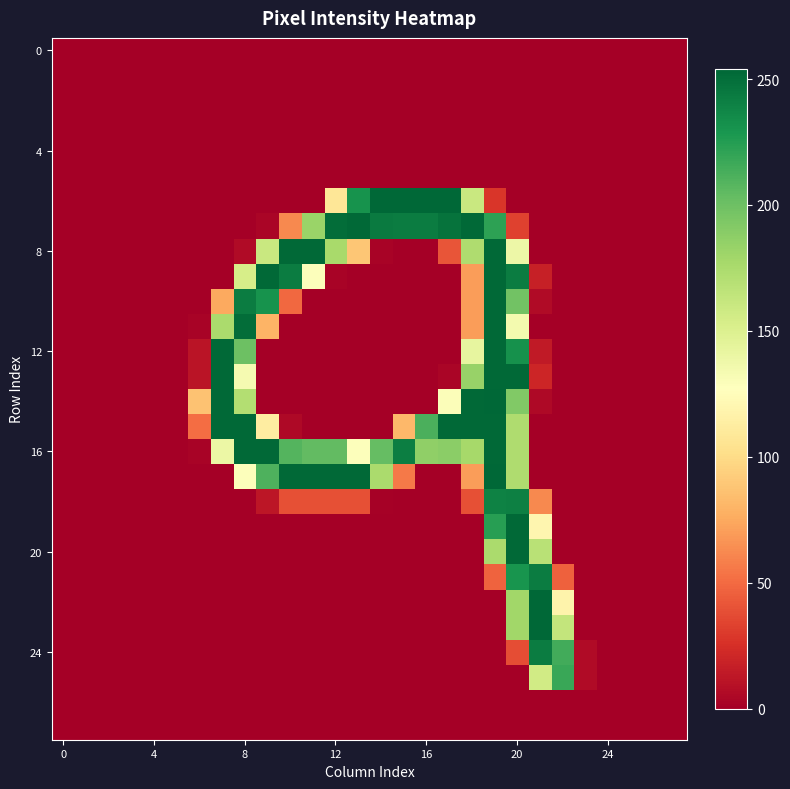

Count the number of categories in the chart.

28